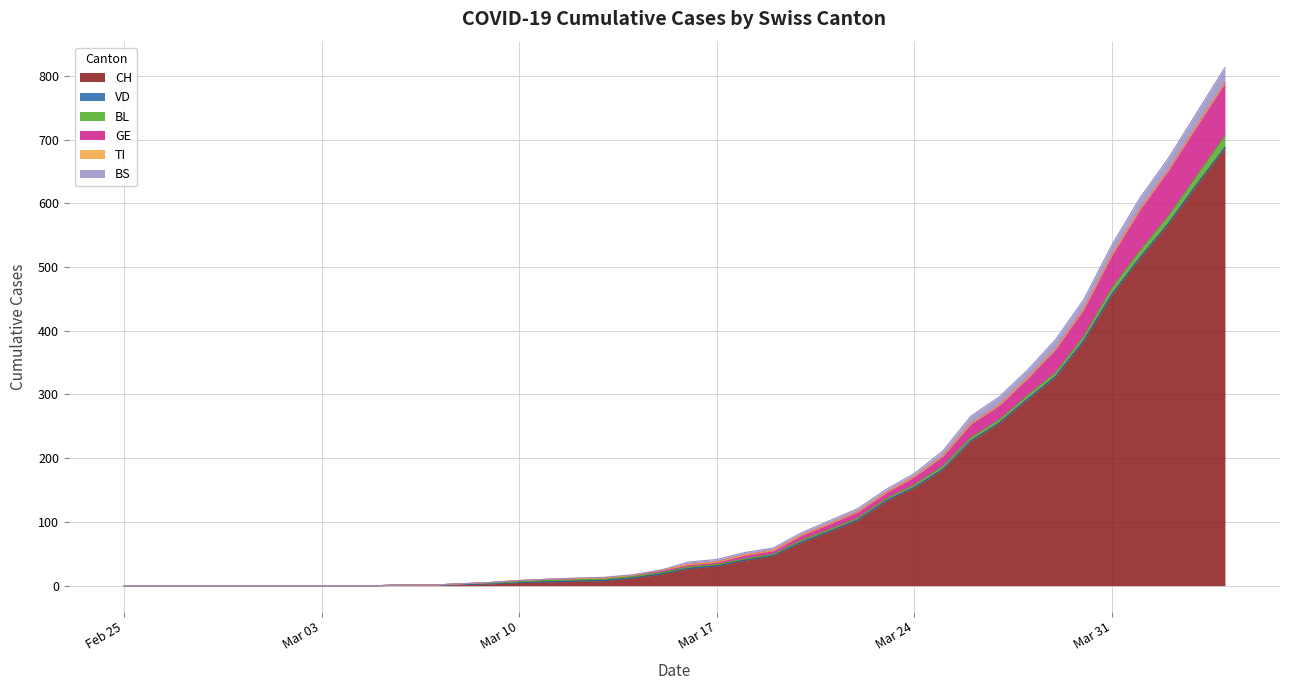

True or false: BS and GE intersect in this chart.

False